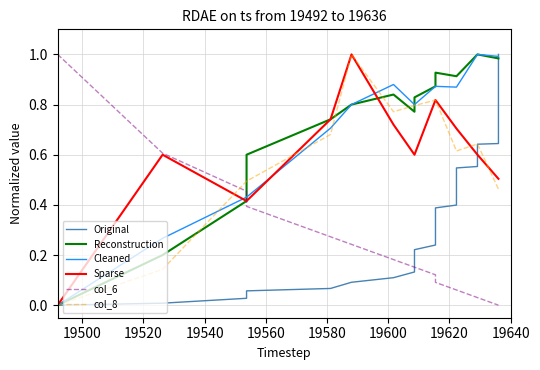

What is the difference between the second highest and minimum values in the col_6 series?

0.6